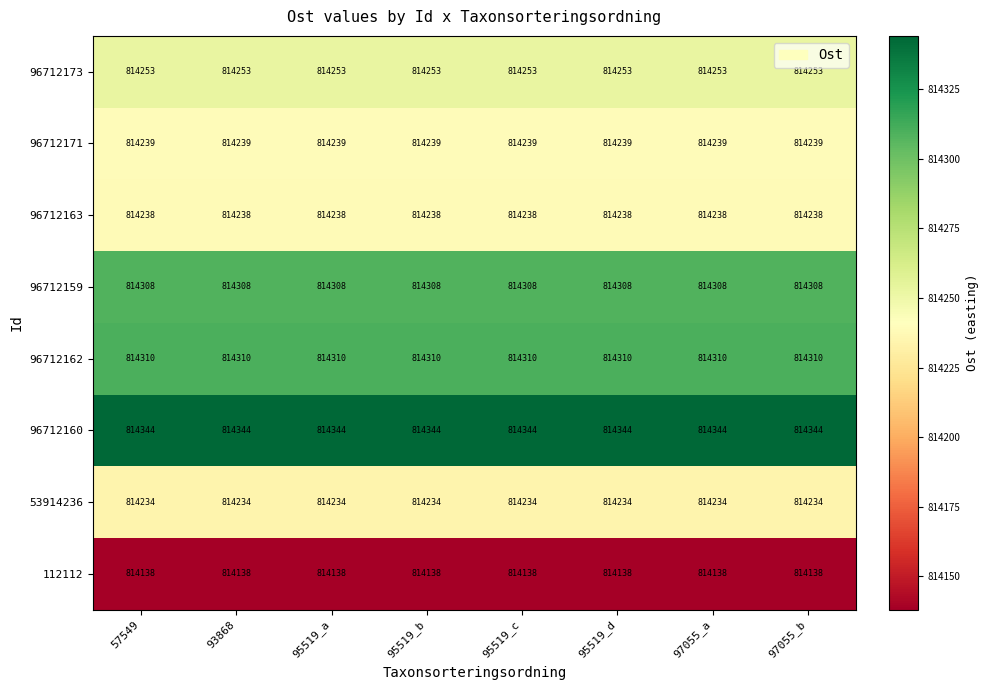

At 97055_a, list the series in order from smallest to largest.

112112, 53914236, 96712163, 96712171, 96712173, 96712159, 96712162, 96712160